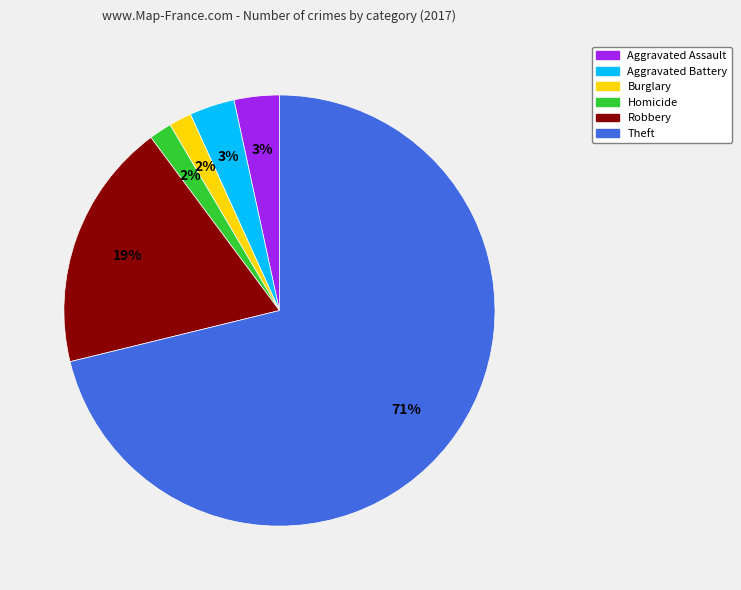

To the nearest percent, what is the difference between the largest and smallest slice percentages?

69%